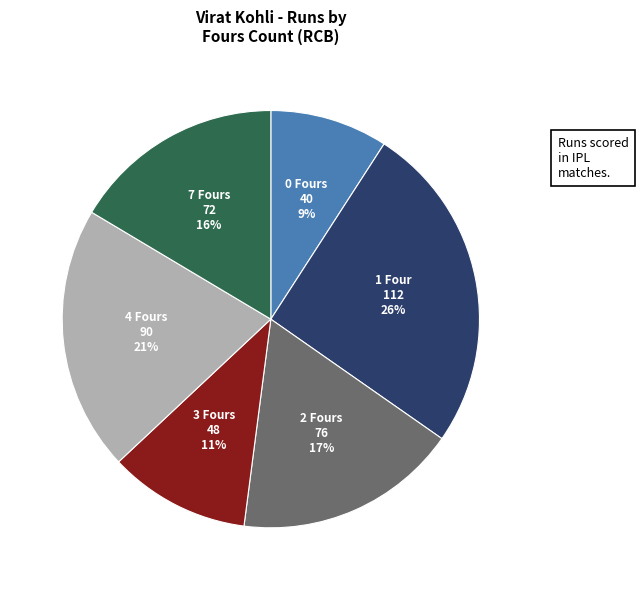

Is there a majority slice in this chart?

No